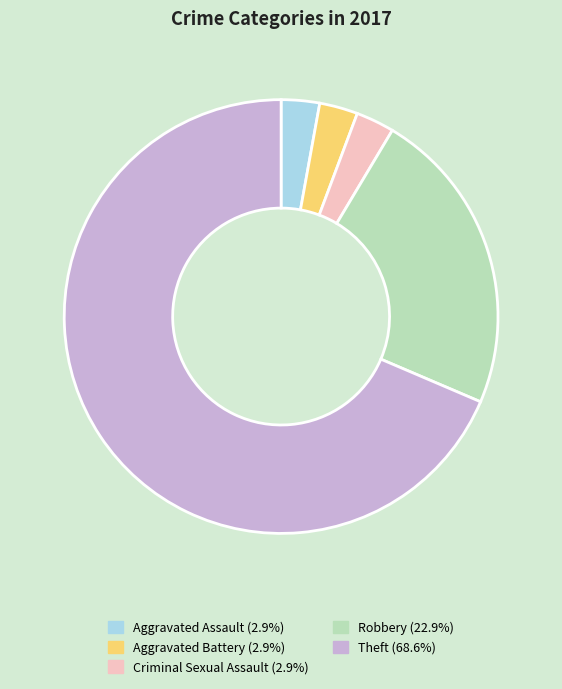

What is the majority slice?

Theft